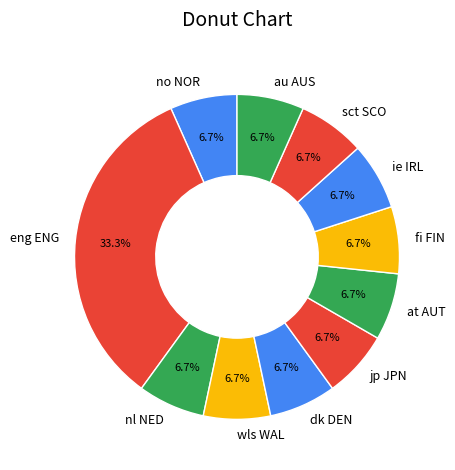

The eng ENG slice represents 33% of the pie. True or false?

True